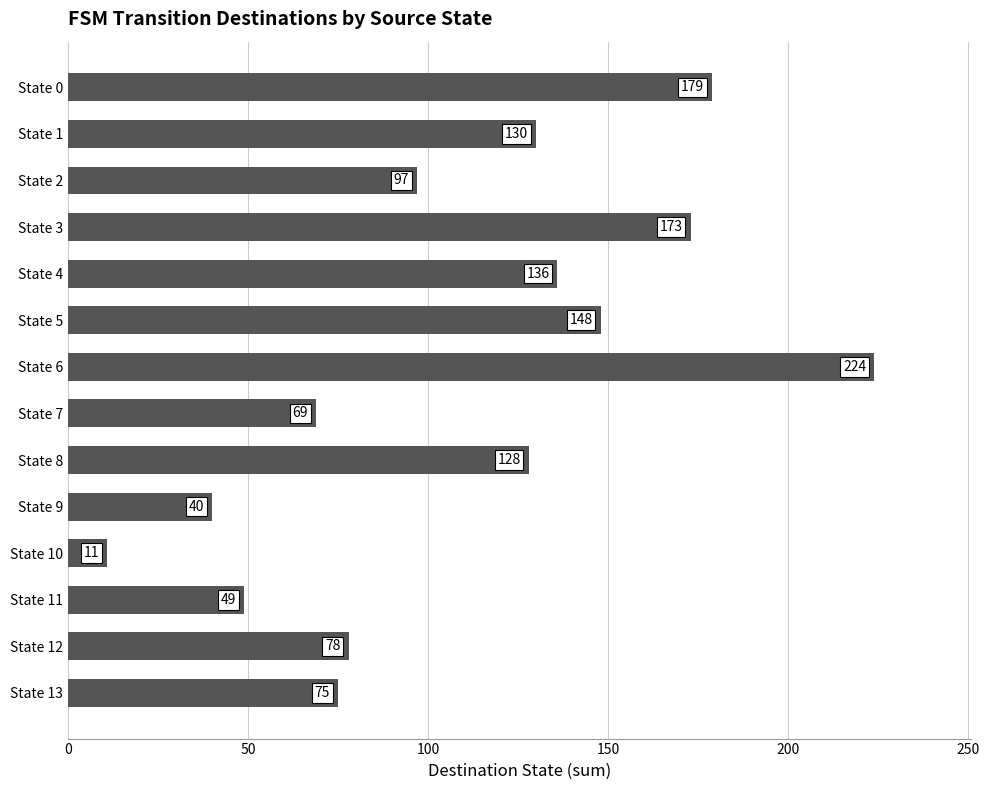

What is the difference between the second highest and second lowest values?

139